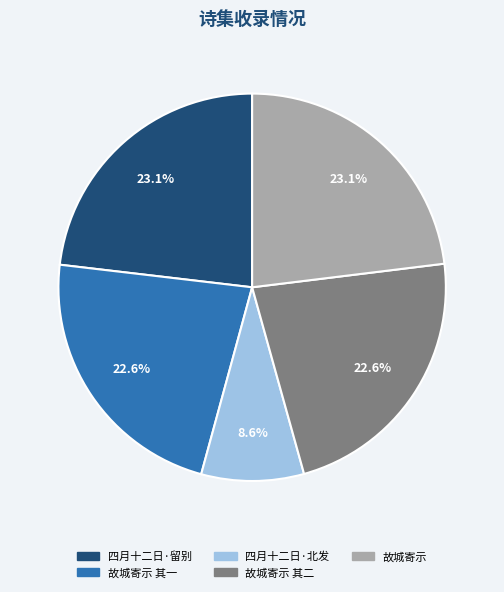

How many segments does this pie chart have?

5